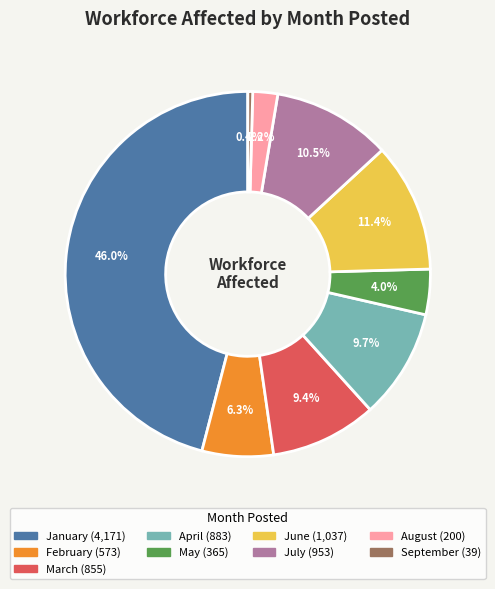

To the nearest percent, what is the average slice percentage?

11%